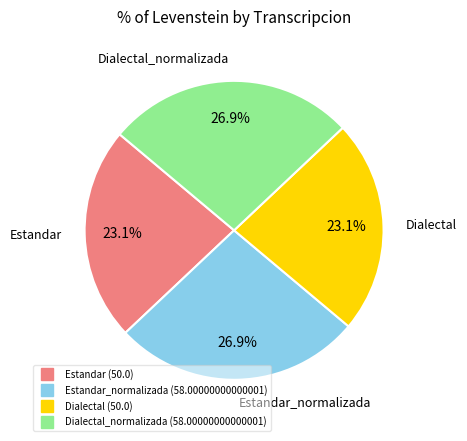

To the nearest percent, what is the average slice percentage?

25%